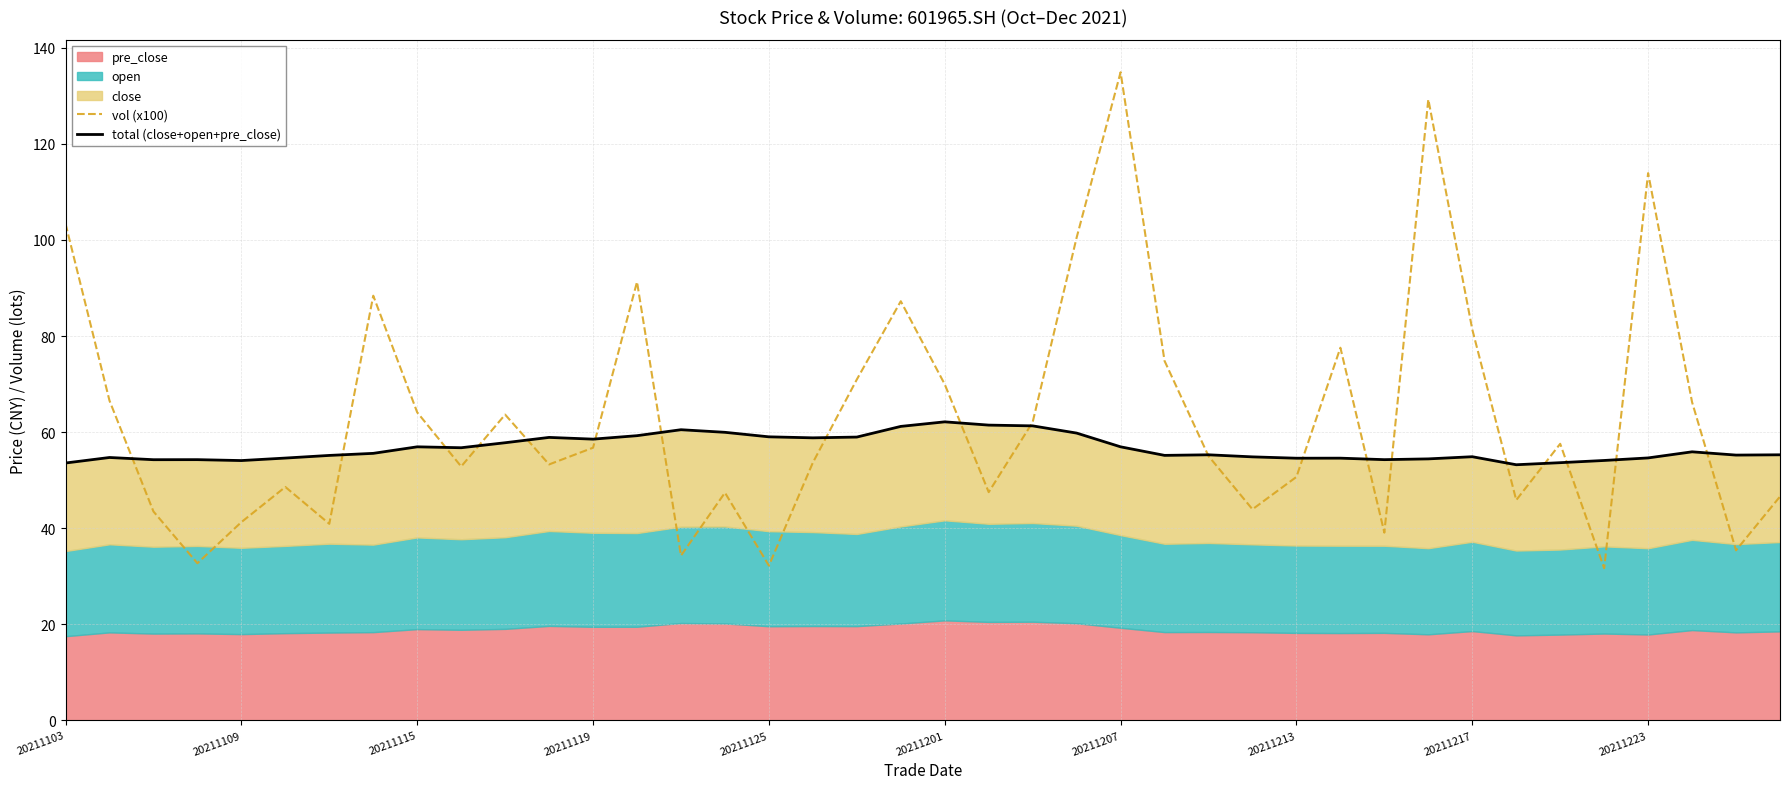

Between 11 and 26, which is larger?

26